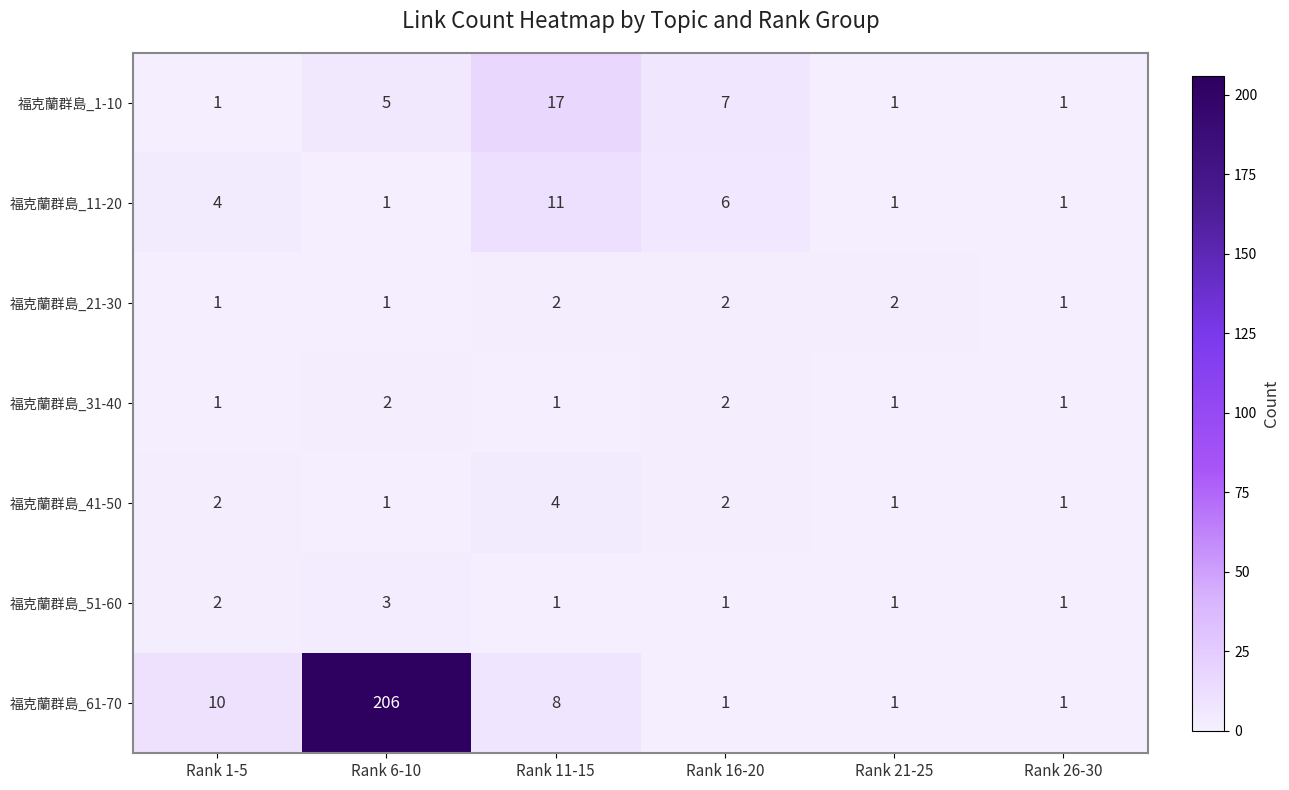

At how many categories does at least one series exceed 146?

1